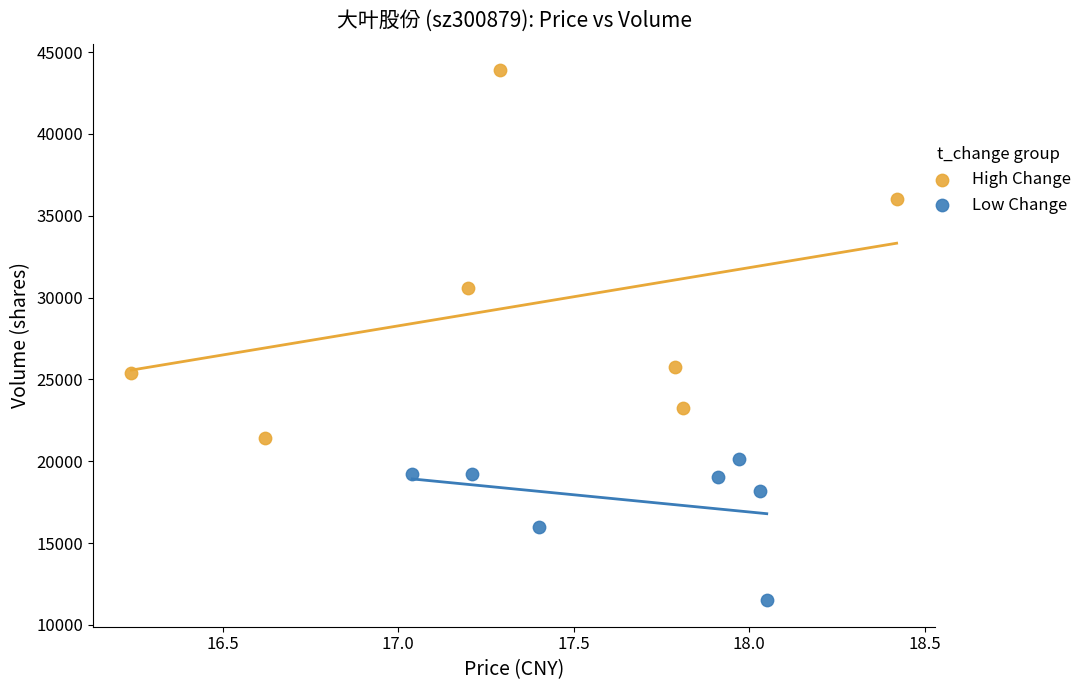

Which series reaches the maximum Y coordinate?

High Change